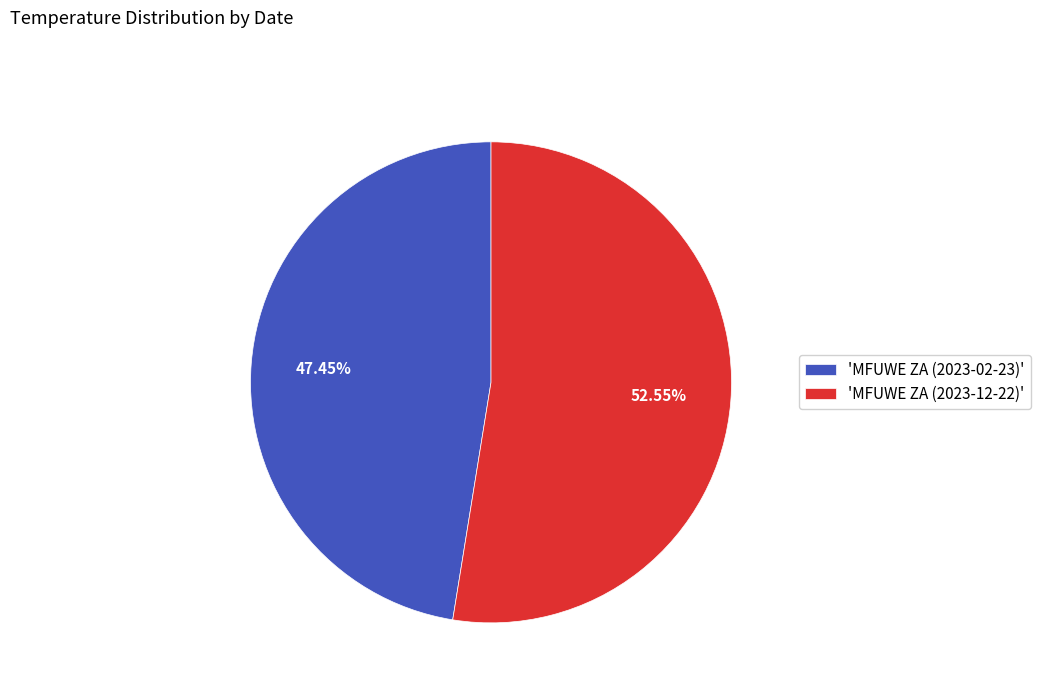

Which has a higher value, 'MFUWE ZA (2023-12-22)' or 'MFUWE ZA (2023-02-23)'?

'MFUWE ZA (2023-12-22)'